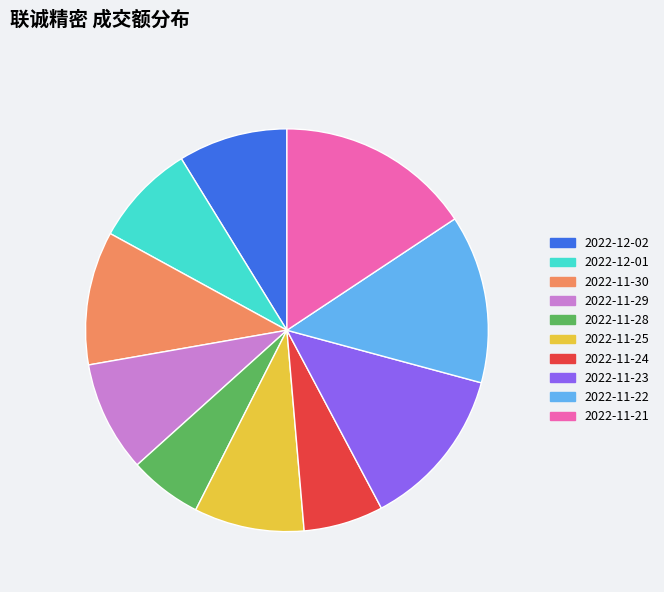

How many slices are in this pie chart?

10